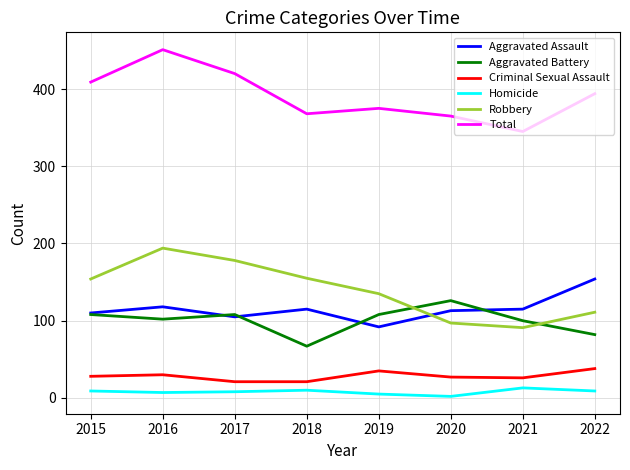

At which label is Robbery closest to 142?

2019